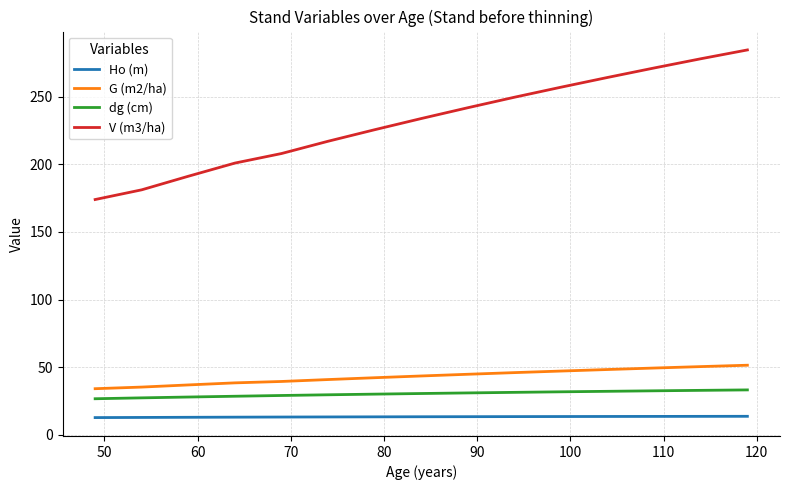

True or false: G (m2/ha) and V (m3/ha) intersect in this chart.

False